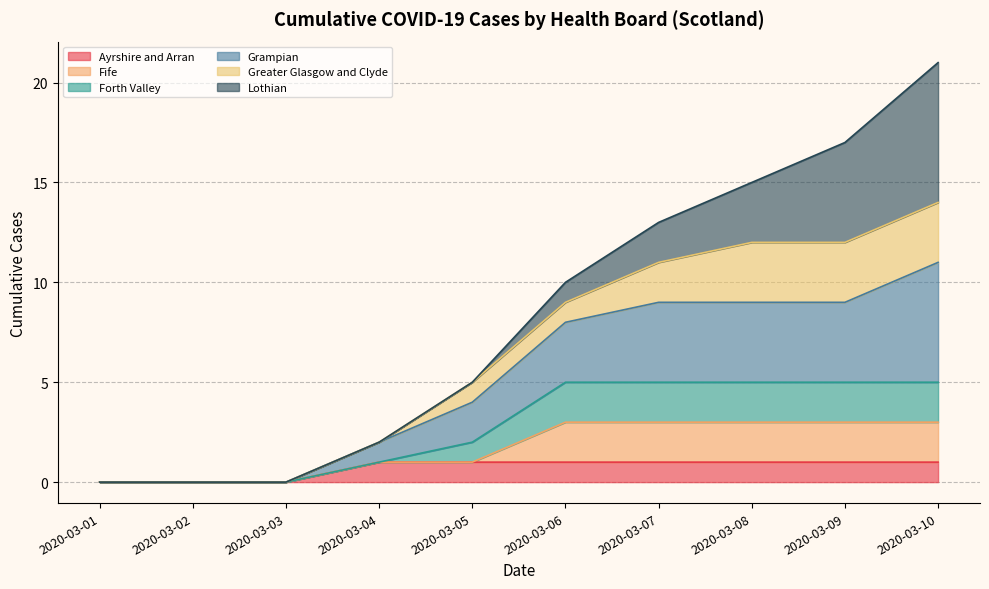

Does the chart have visible grid lines?

Yes